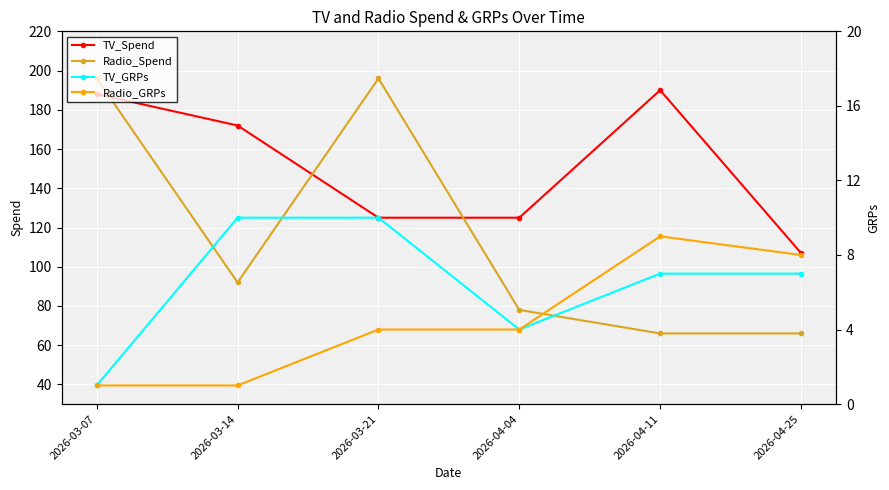

What is the approximate value of TV_GRPs at 2026-03-21?

10